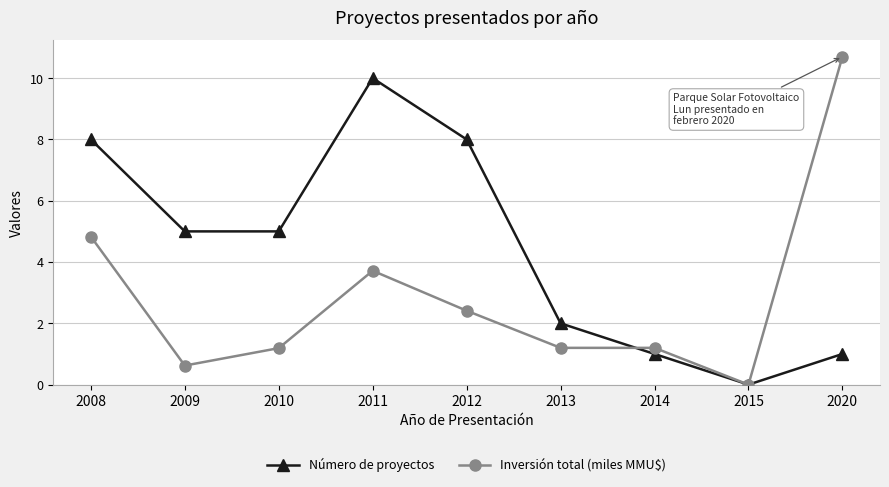

List the series in order of their peak value, highest first.

Inversión total (miles MMU$), Número de proyectos